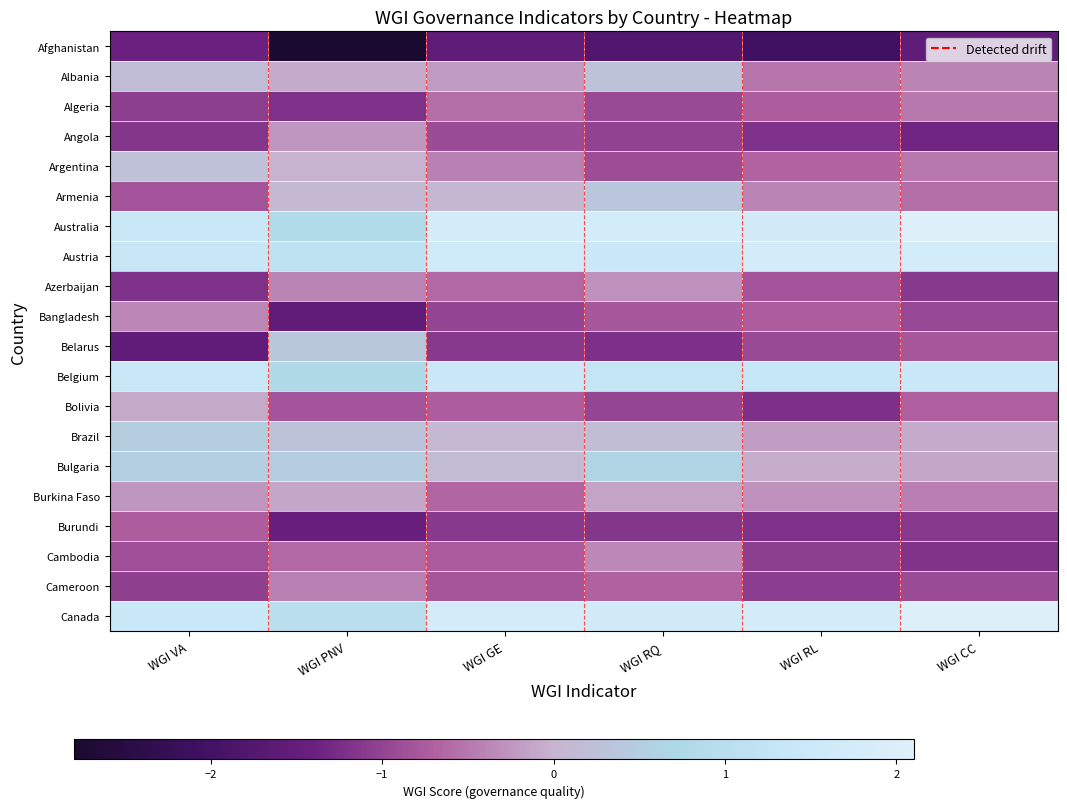

Rank the series at WGI PNV from lowest to highest value.

Afghanistan, Bangladesh, Burundi, Algeria, Bolivia, Cambodia, Cameroon, Azerbaijan, Angola, Burkina Faso, Albania, Argentina, Armenia, Brazil, Belarus, Bulgaria, Belgium, Australia, Canada, Austria